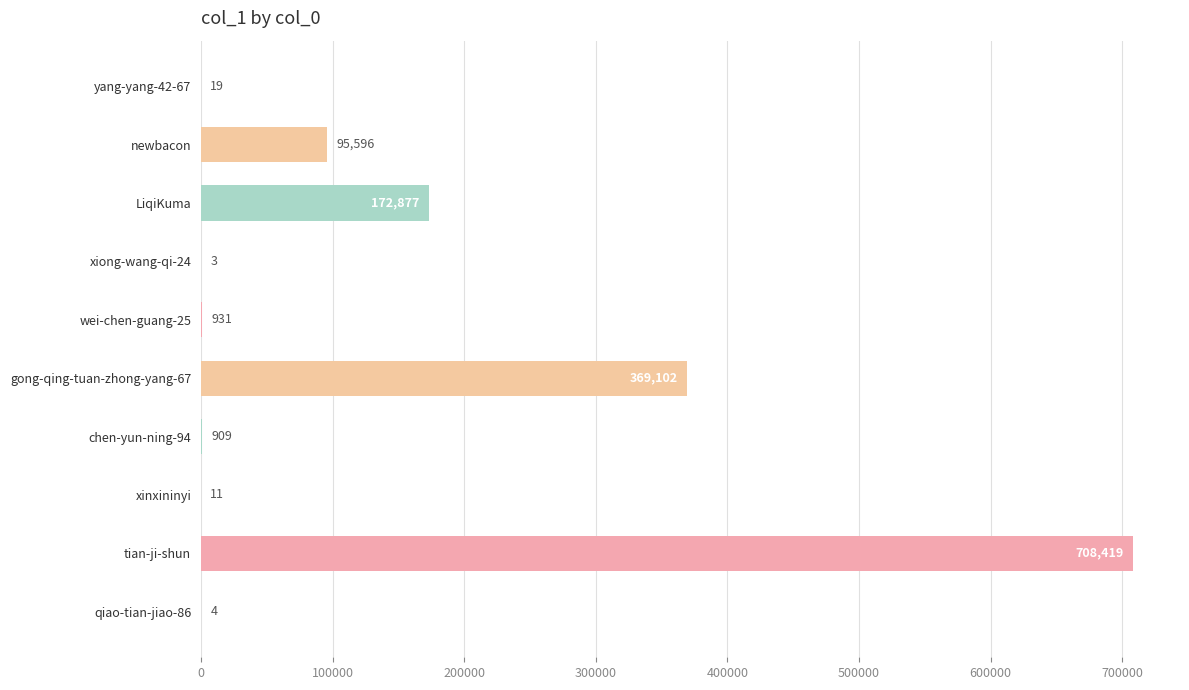

What is the sum of the values at xiong-wang-qi-24 and qiao-tian-jiao-86?

7